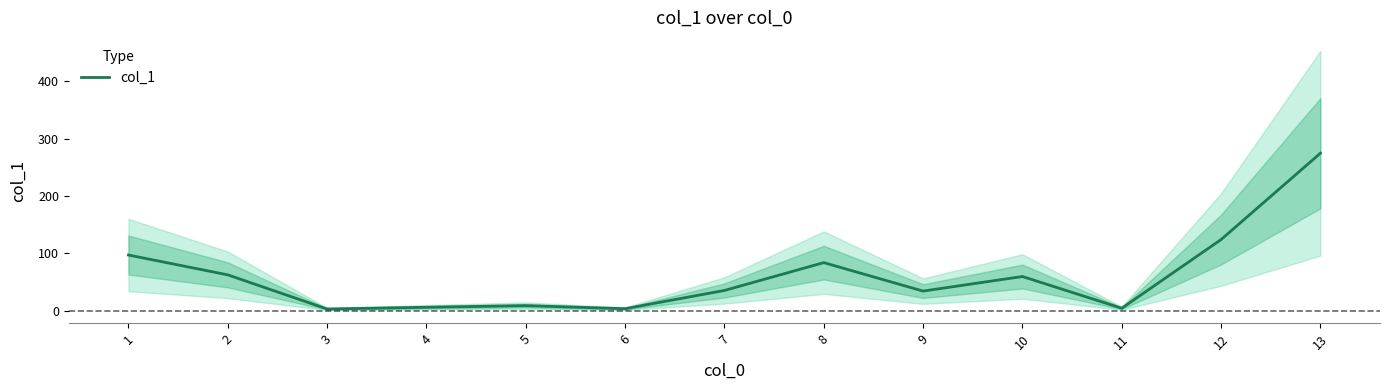

List the labels in order of value, smallest first.

3, 6, 11, 4, 5, 9, 7, 10, 2, 8, 1, 12, 13